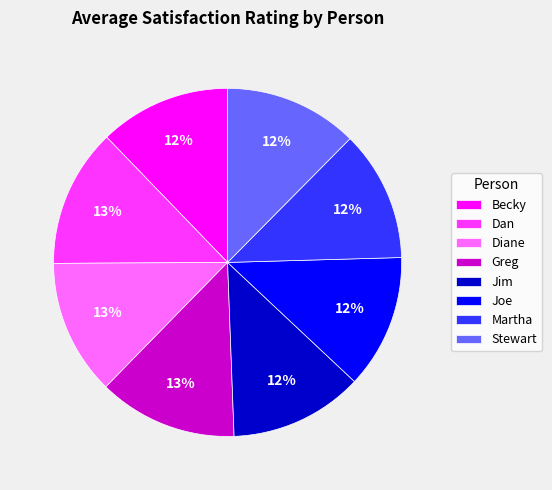

How many slices are in this pie chart?

8